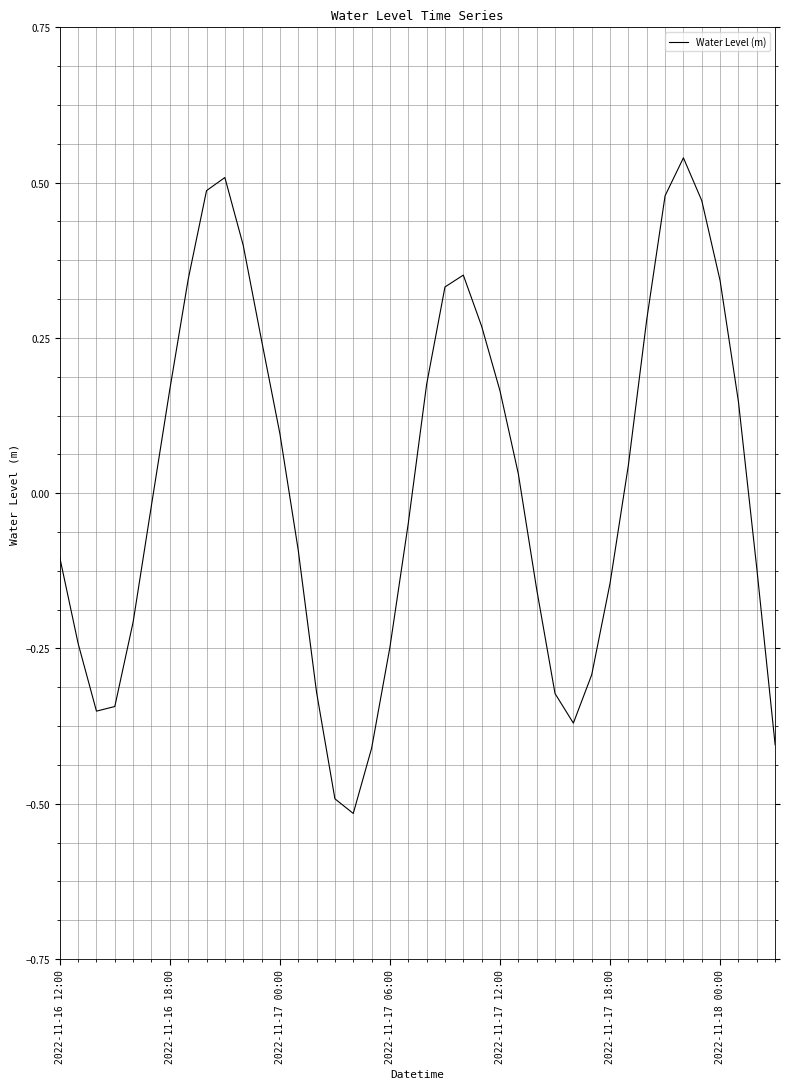

What is the difference between the maximum and minimum values?

1.1